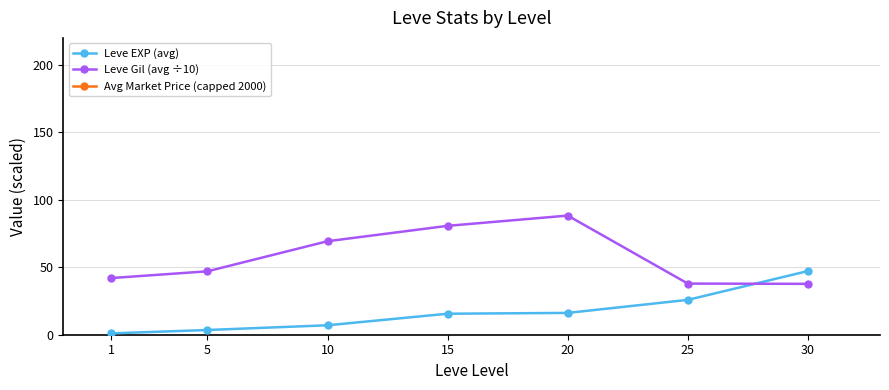

Reading right to left, list all the values displayed in this chart.

Leve EXP (avg): 47.2	25.8	16.2	15.6	7.0	3.5	1.0
Leve Gil (avg ÷10): 37.7	37.9	88.3	80.7	69.3	47.0	42.0
Avg Market Price (capped 2000): 2000.0	2000.0	2000.0	2000.0	2000.0	2000.0	2000.0